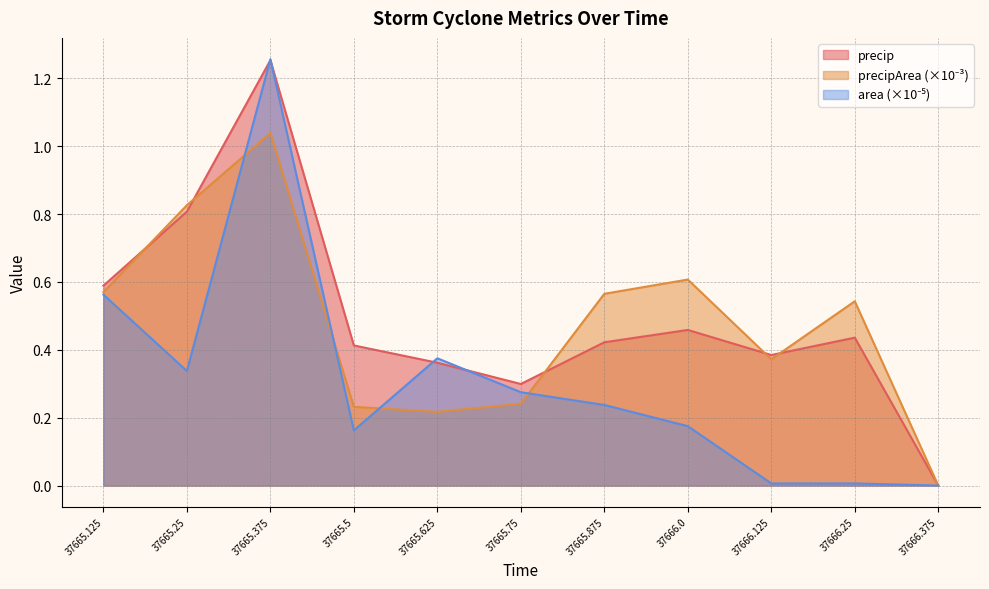

List the labels in order of area value, largest first.

37665.375, 37665.125, 37665.625, 37665.25, 37665.75, 37665.875, 37666.0, 37665.5, 37666.125, 37666.25, 37666.375